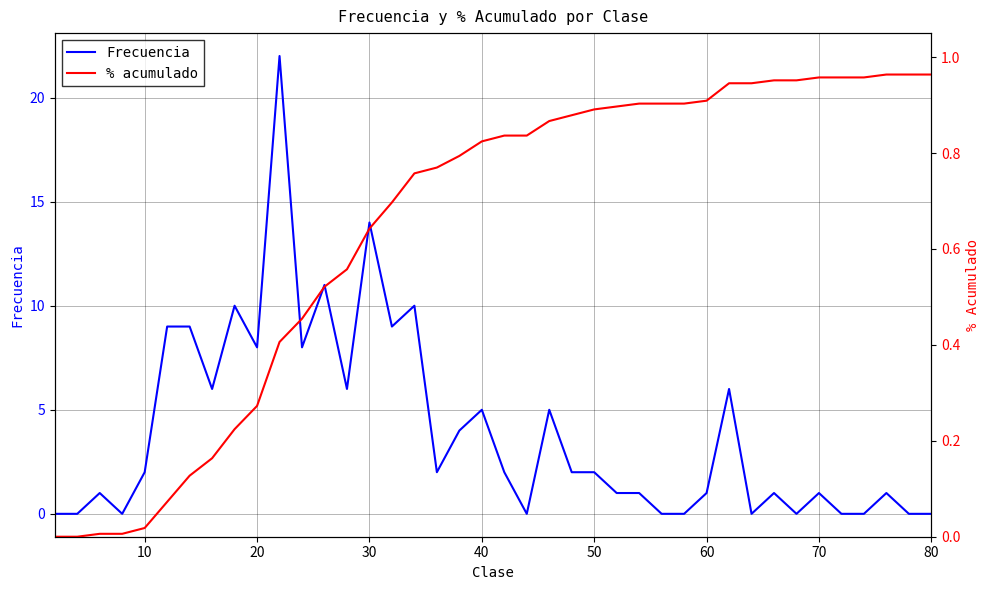

What is the highest value of the Frecuencia series?

22